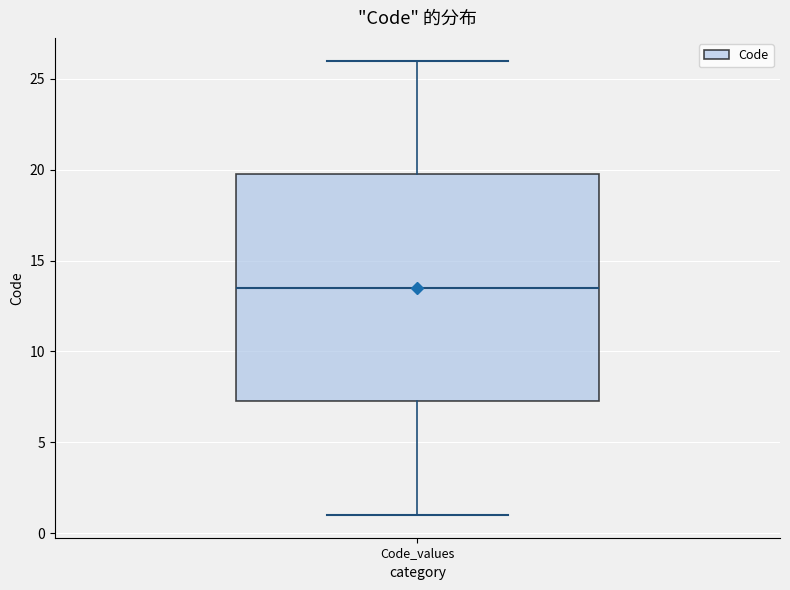

Transcribe this box plot: give where the median line is, the range the box spans, and where the two whiskers end, as read against the y-axis. The values are not printed on the chart, so give them approximately, as read against the axis.

median 13.5, box 7.5 to 20.0, whiskers 1.0 to 26.0